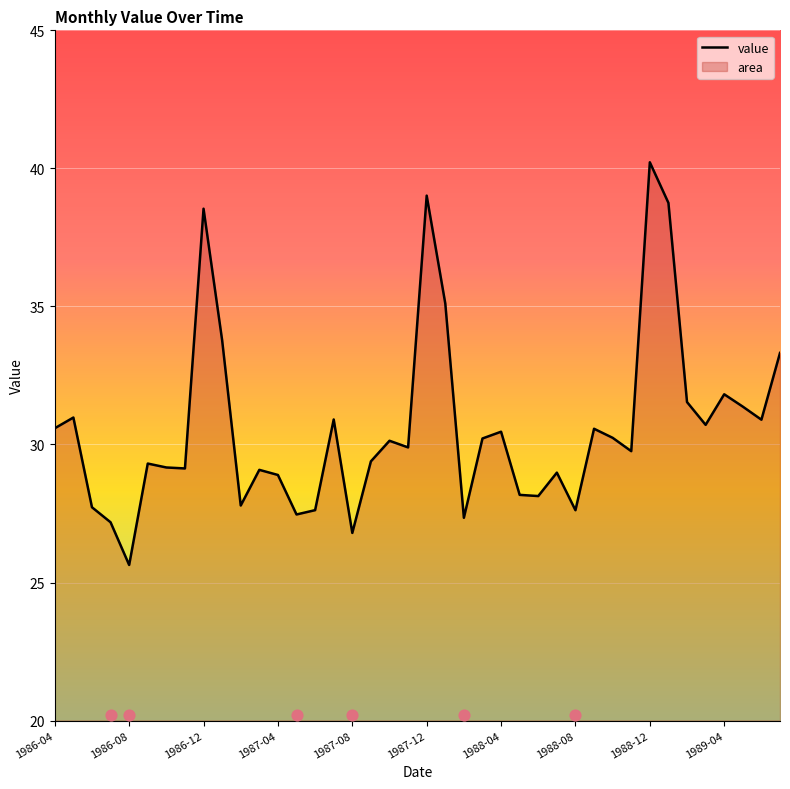

Which has a higher value, 15 or 1987-08?

15